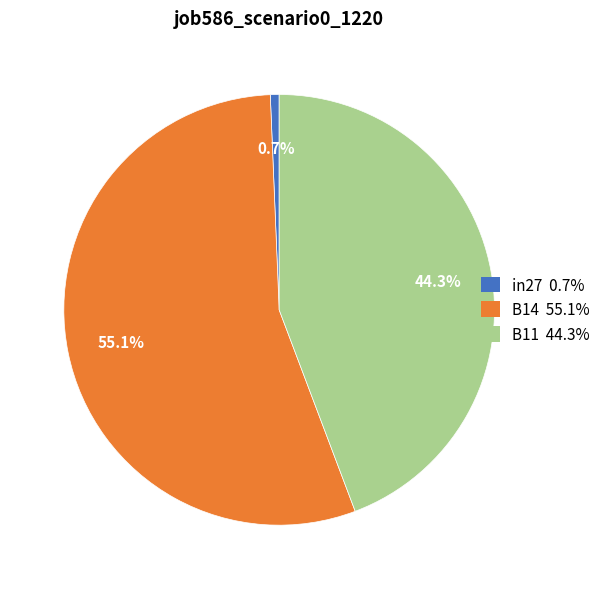

Count the number of slices in the pie.

3